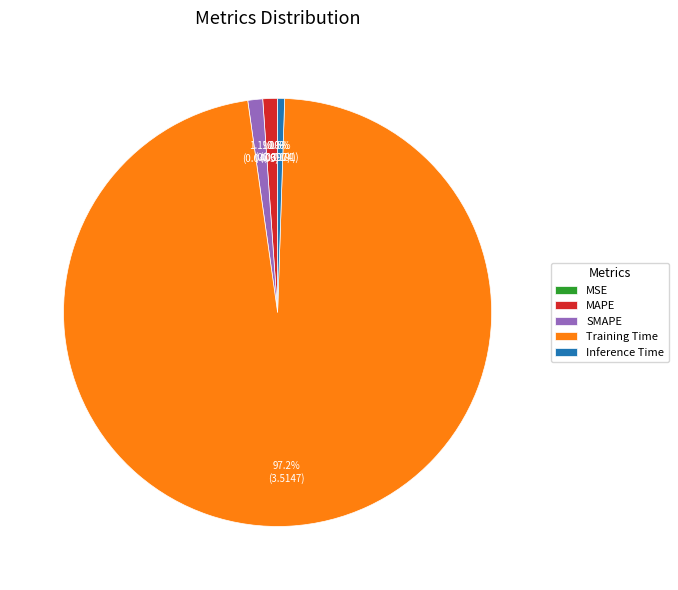

How much of the chart is everything except Inference Time?

99.5%